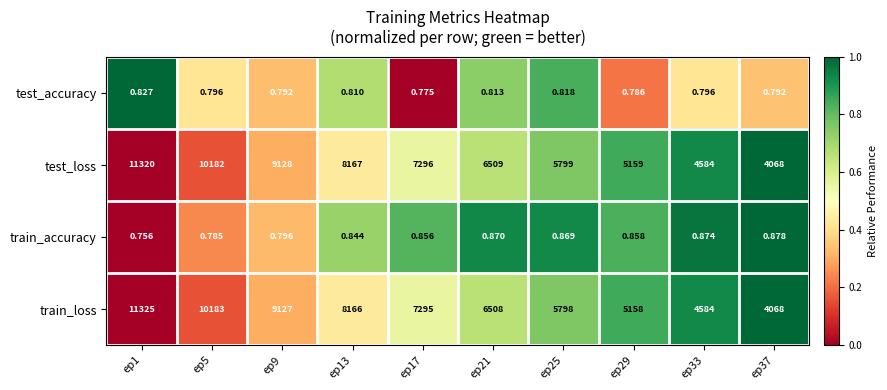

Count the number of data series in this chart.

4